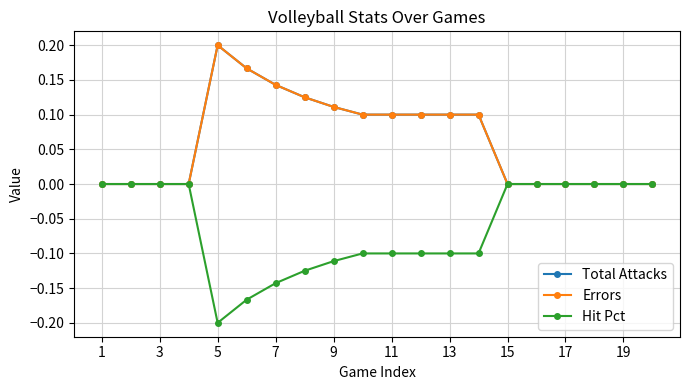

Where is Errors nearest to the value 0?

1